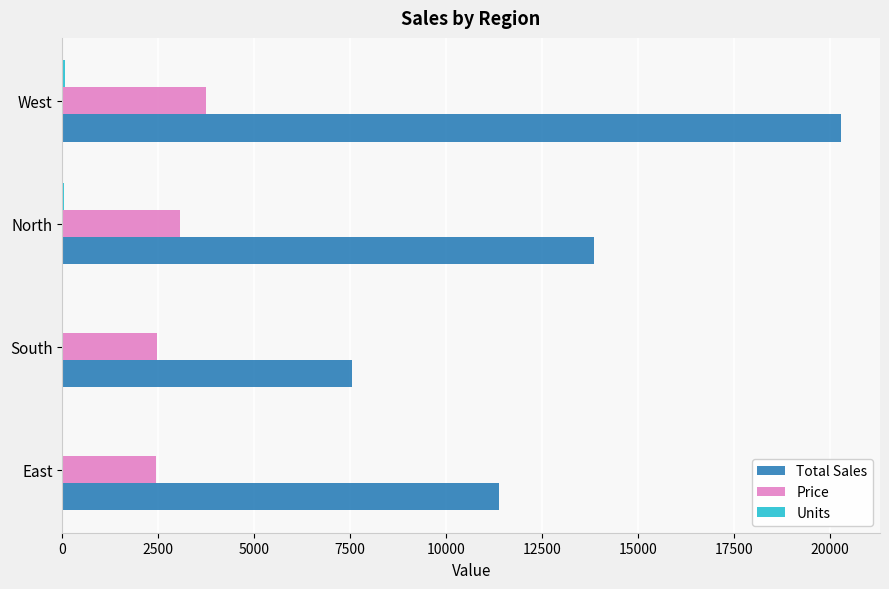

Which series has the largest total across all categories?

Total Sales